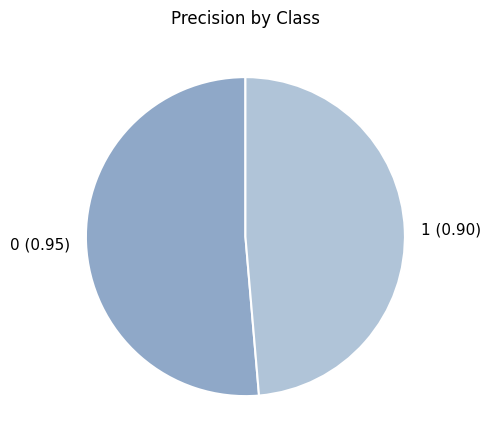

Is the sum of 1 and 0 greater than half?

Yes